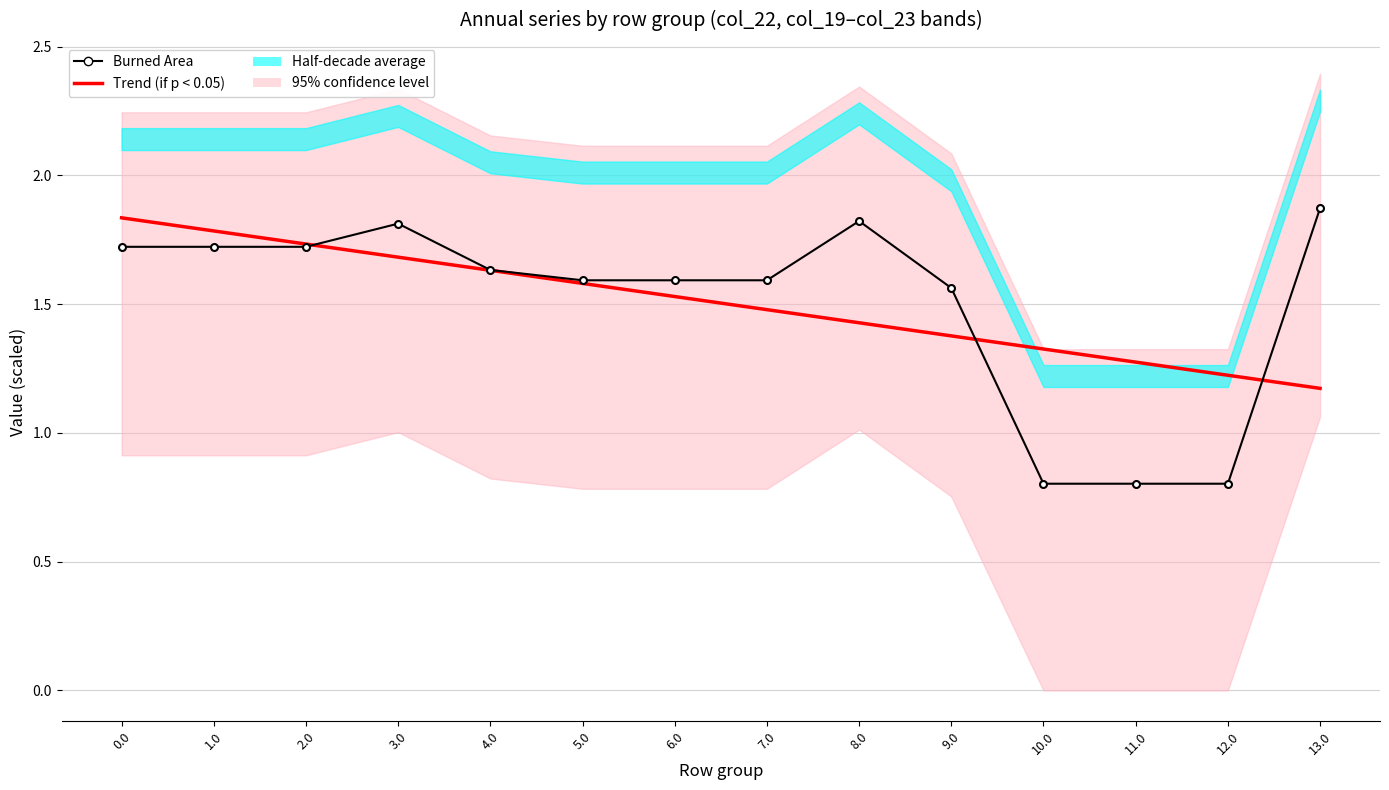

True or false: Trend (if p < 0.05) has a value of 0.8 at 2.0.

False